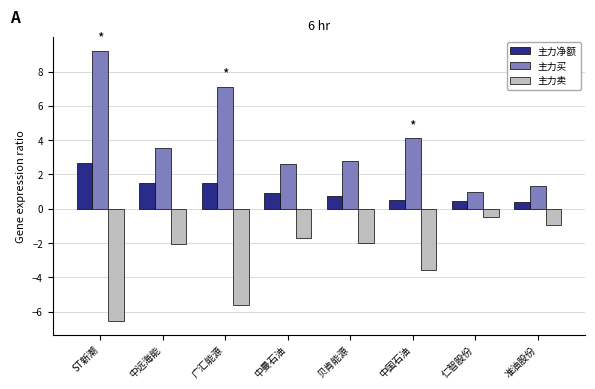

Reading right to left, list all the values displayed in this chart.

主力净额: 准油股份=0.4	仁智股份=0.5	中国石油=0.5	贝肯能源=0.8	中曼石油=0.9	广汇能源=1.5	中远海能=1.5	ST新潮=2.7
主力买: 准油股份=1.3	仁智股份=1.0	中国石油=4.1	贝肯能源=2.8	中曼石油=2.6	广汇能源=7.1	中远海能=3.6	ST新潮=9.2
主力卖: 准油股份=-1.0	仁智股份=-0.5	中国石油=-3.6	贝肯能源=-2.0	中曼石油=-1.7	广汇能源=-5.6	中远海能=-2.0	ST新潮=-6.5